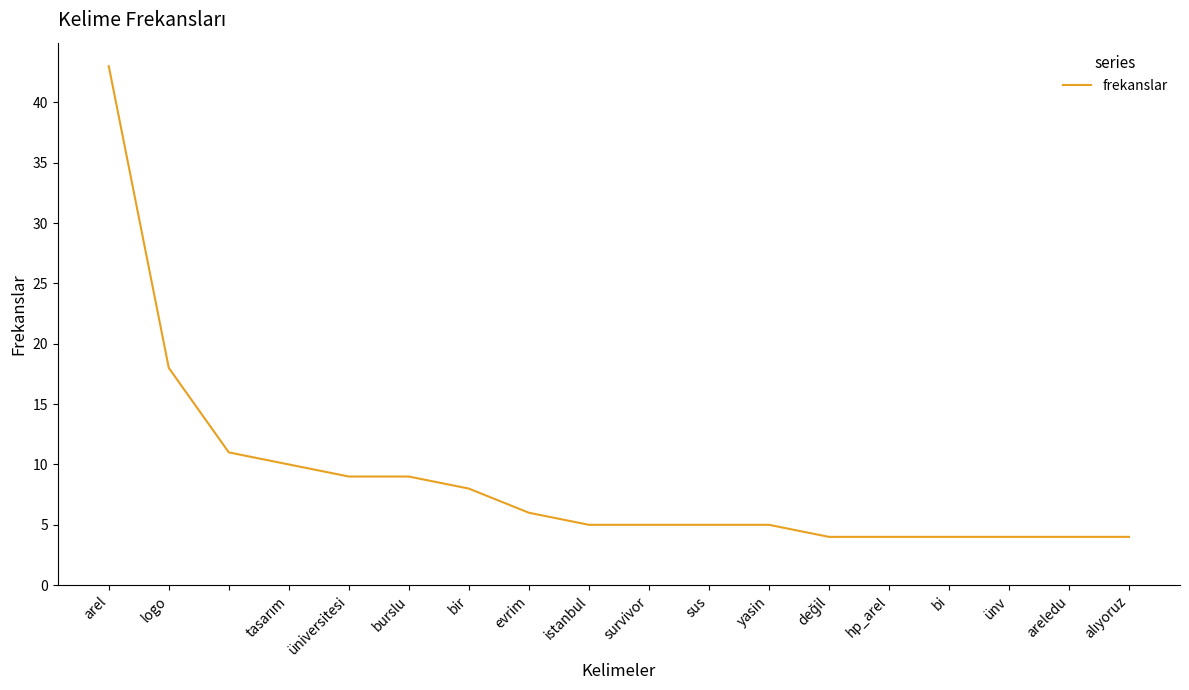

How many lines are shown in the chart?

1